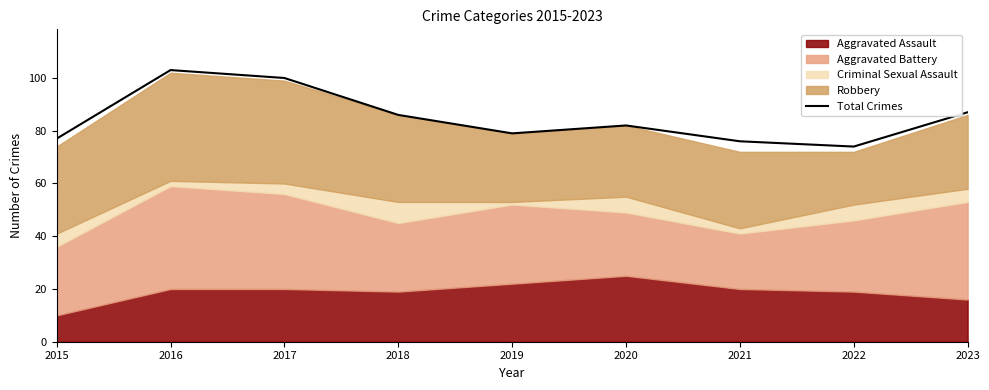

The value at 2021 is 109. True or false?

False